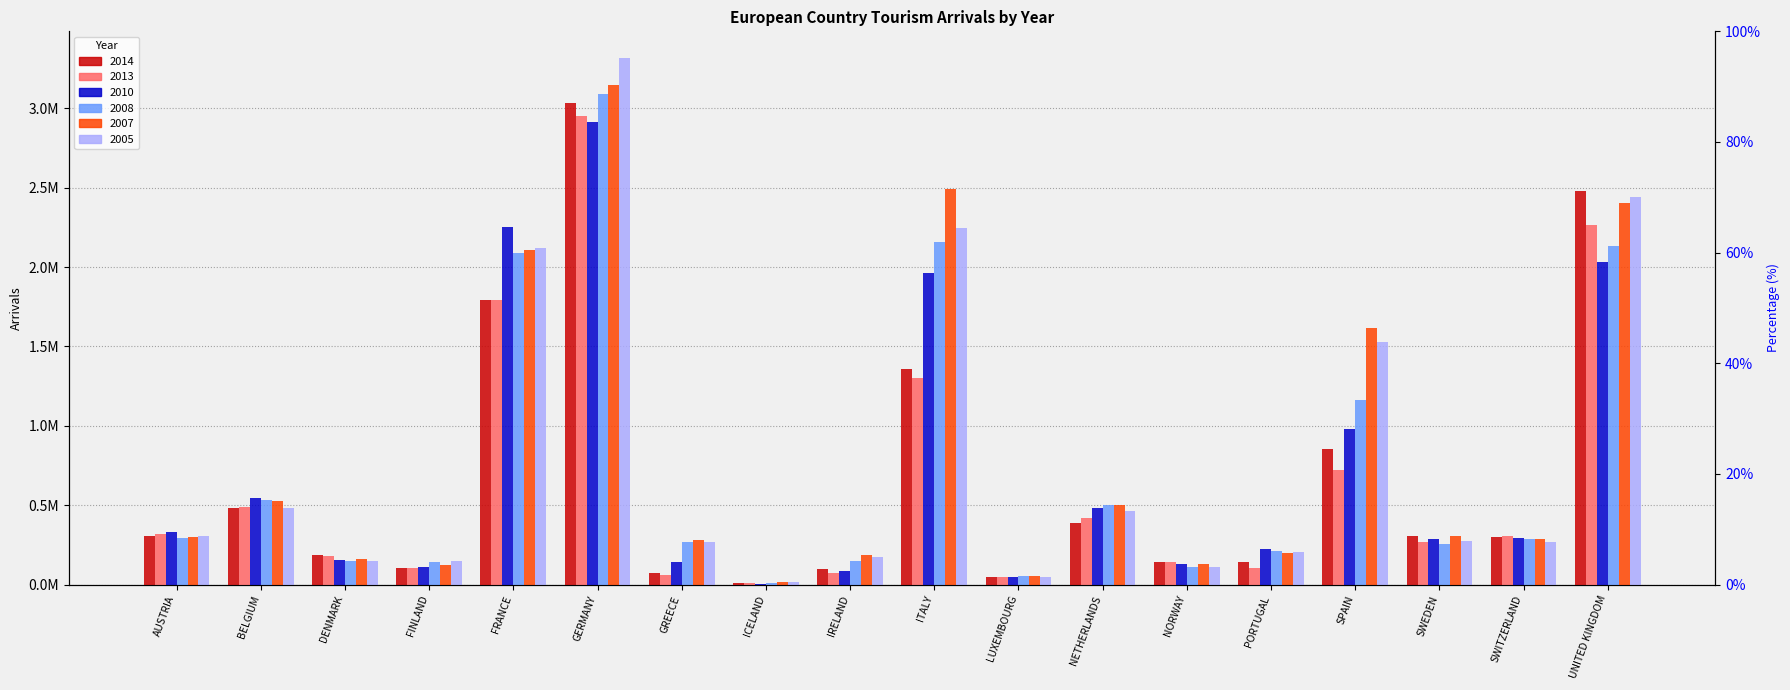

Read the 2014 value at SPAIN.

0.9